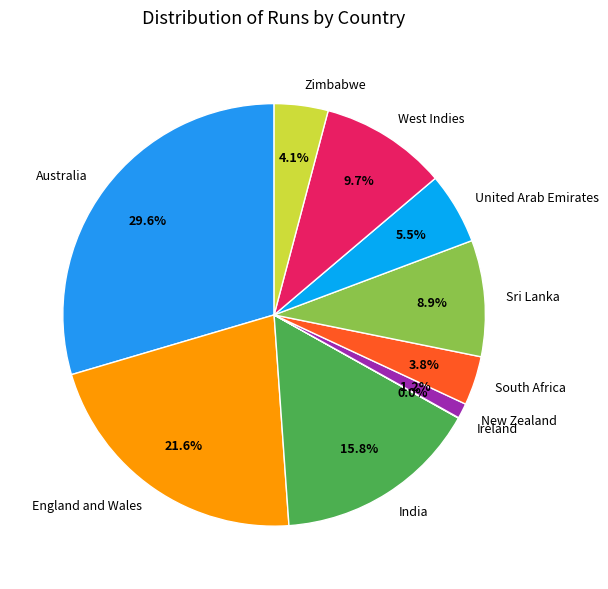

What is the largest slice in the pie chart?

Australia